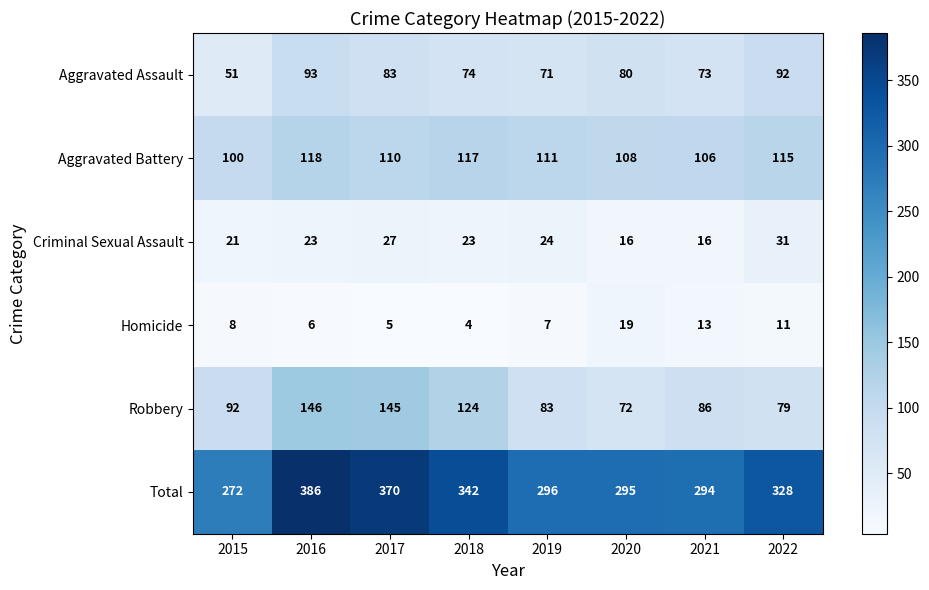

What is the approximate value of Robbery at 2017, to the nearest 5?

145